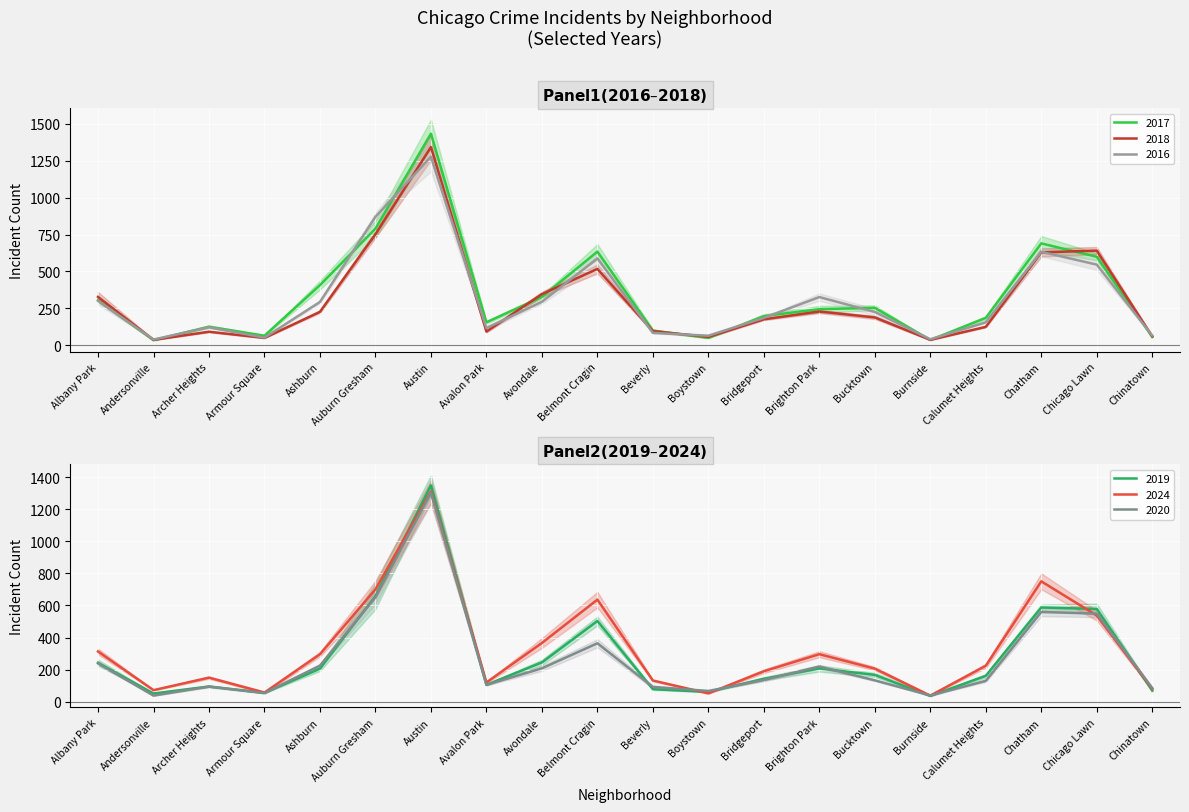

Between which two adjacent categories do 2024 and 2019 first intersect?

Auburn Gresham and Austin